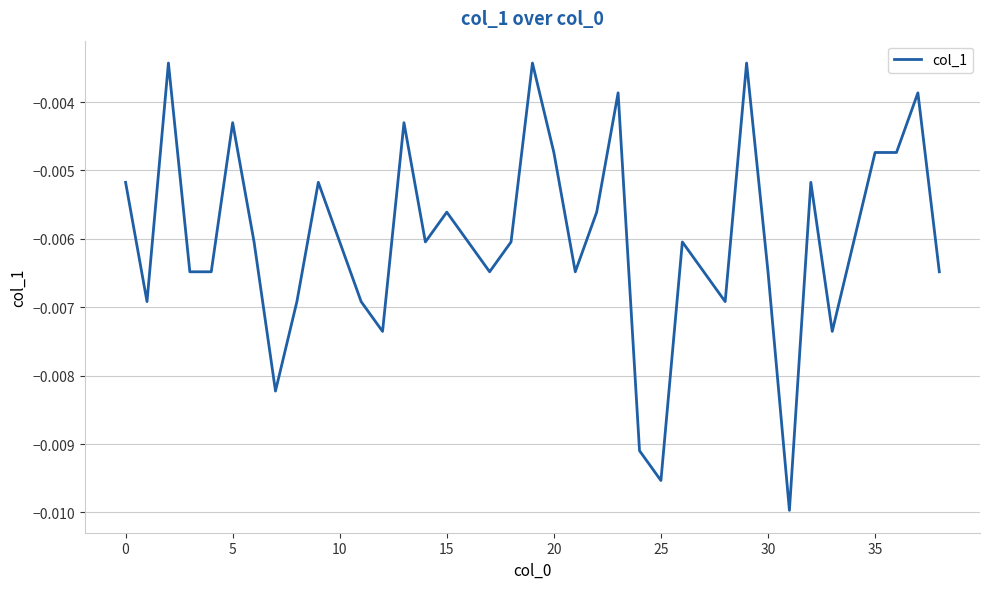

What is the label of the 34th point from the left?

33